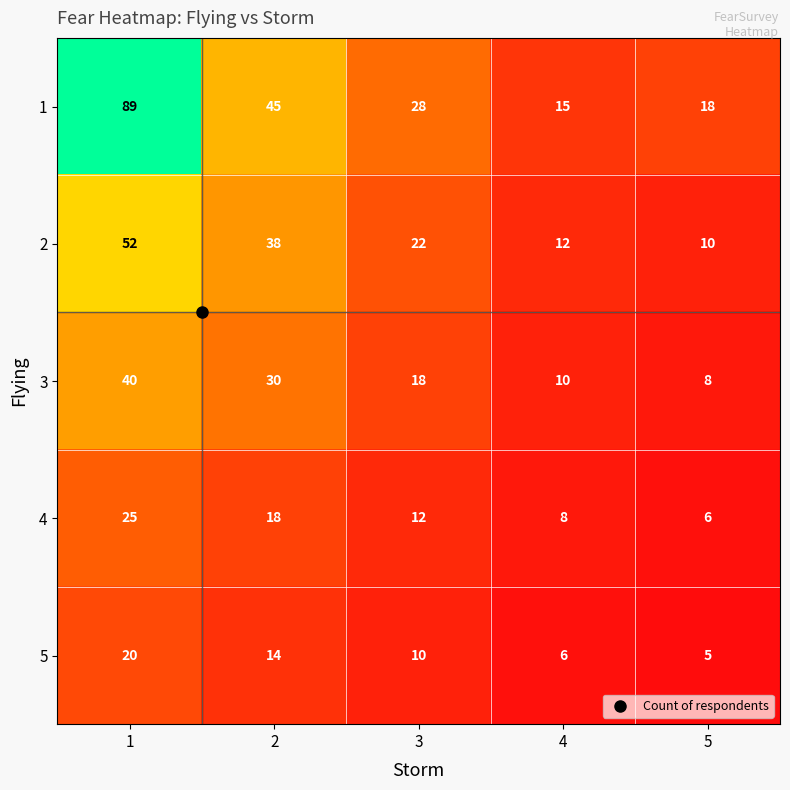

What is the difference between the highest and lowest values at 2?

31